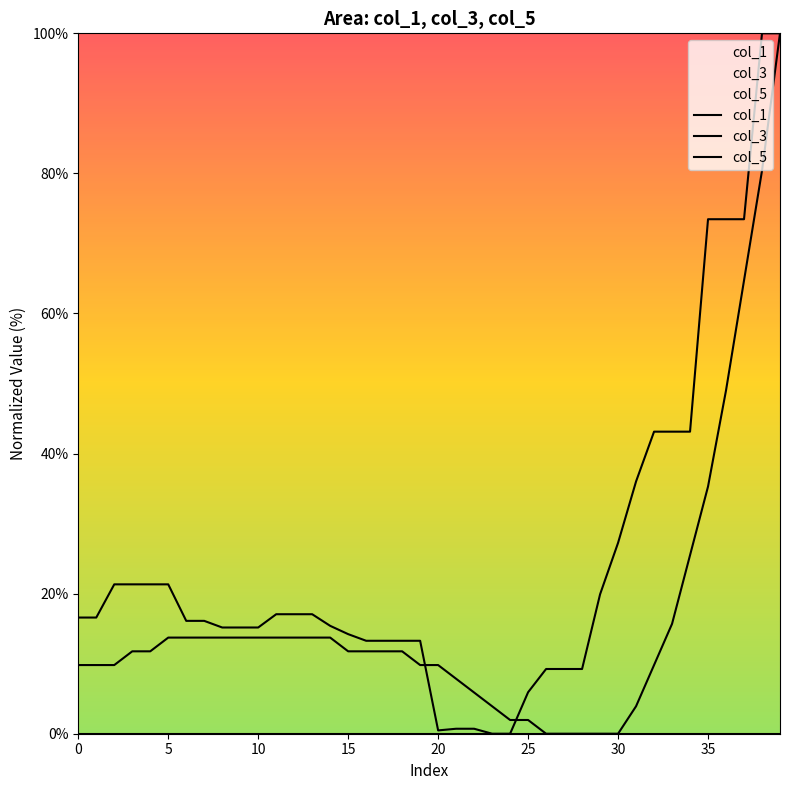

Which series has the largest total across all categories?

col_3